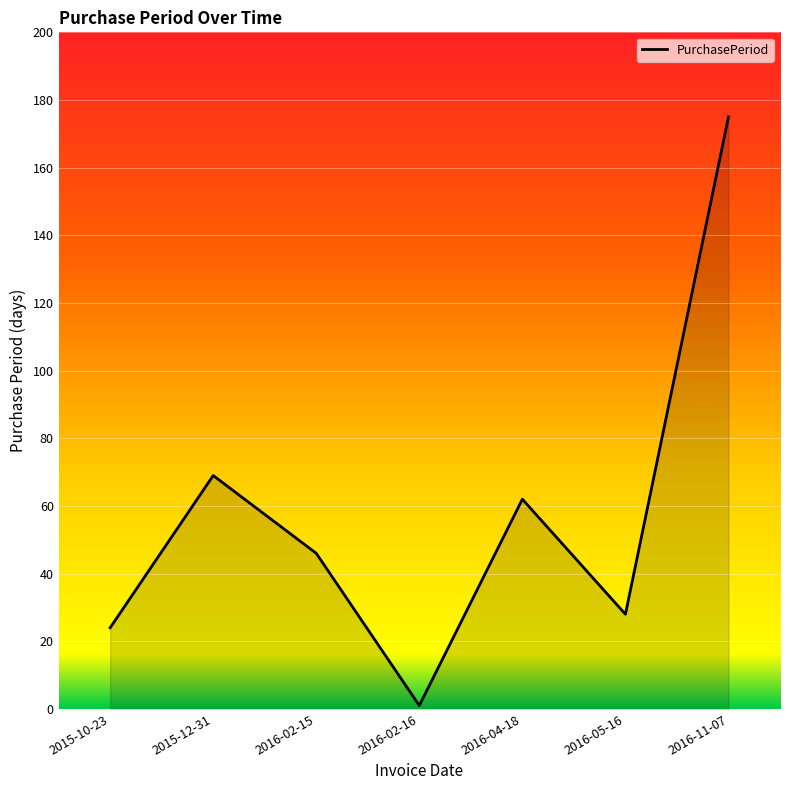

List the labels in order of value, smallest first.

2016-02-16, 2015-10-23, 2016-05-16, 2016-02-15, 2016-04-18, 2015-12-31, 2016-11-07